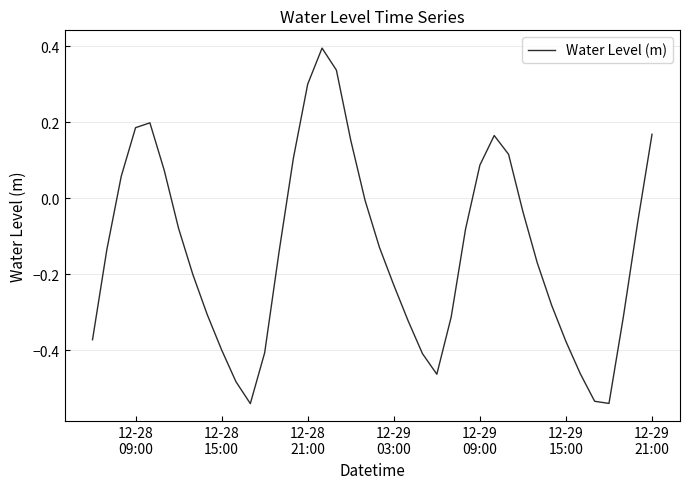

What is the difference between the maximum and minimum values?

0.9